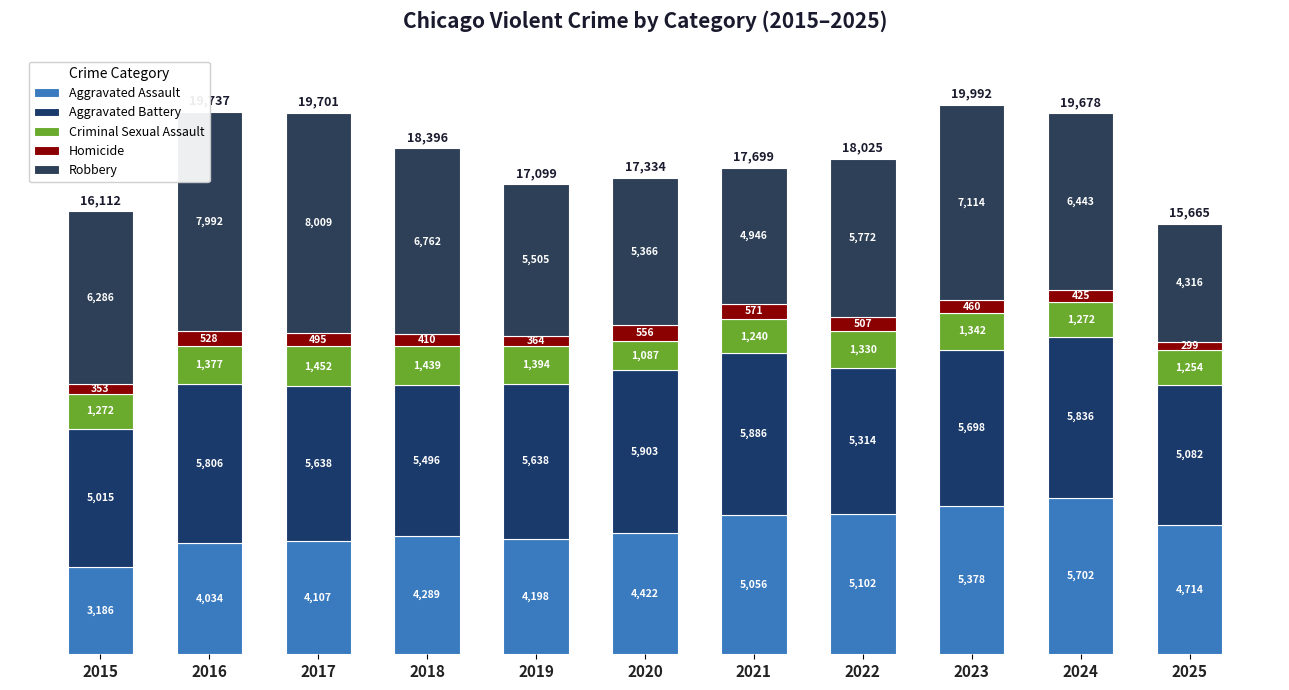

Are the bars horizontal?

No